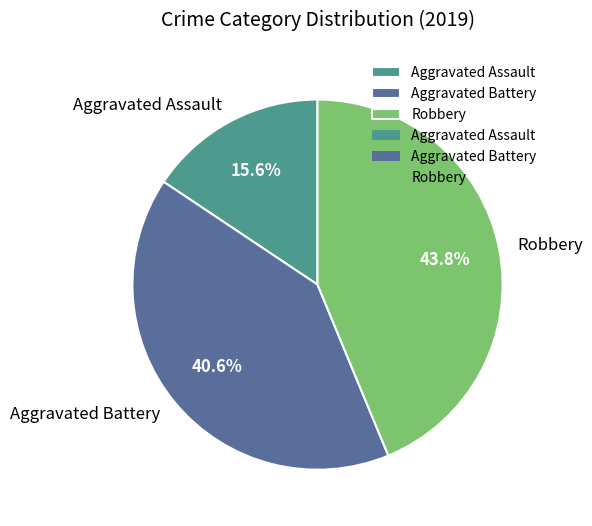

Is there a majority slice in this chart?

No